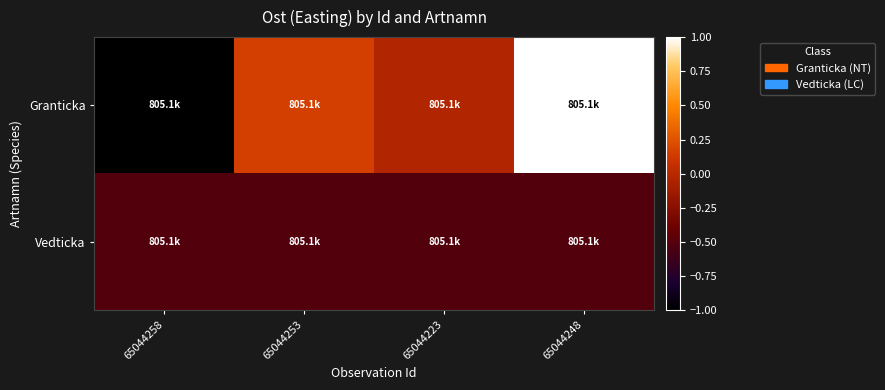

Which category has the lowest value across all series?

65044258